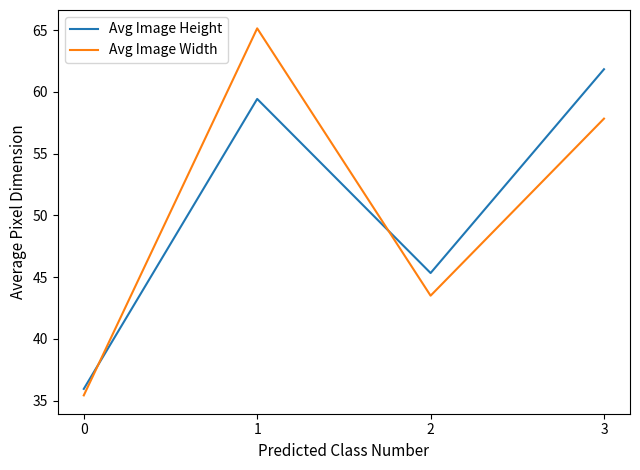

Does the chart have visible grid lines?

No